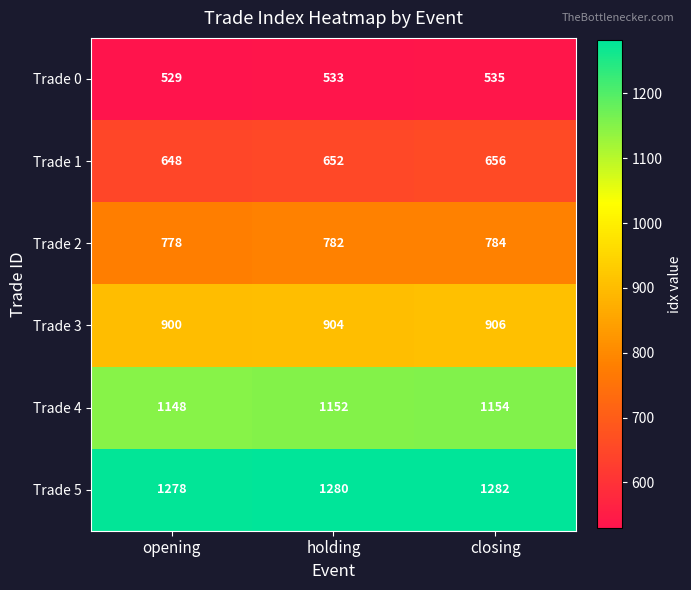

Which series has the largest total across all categories?

Trade 5